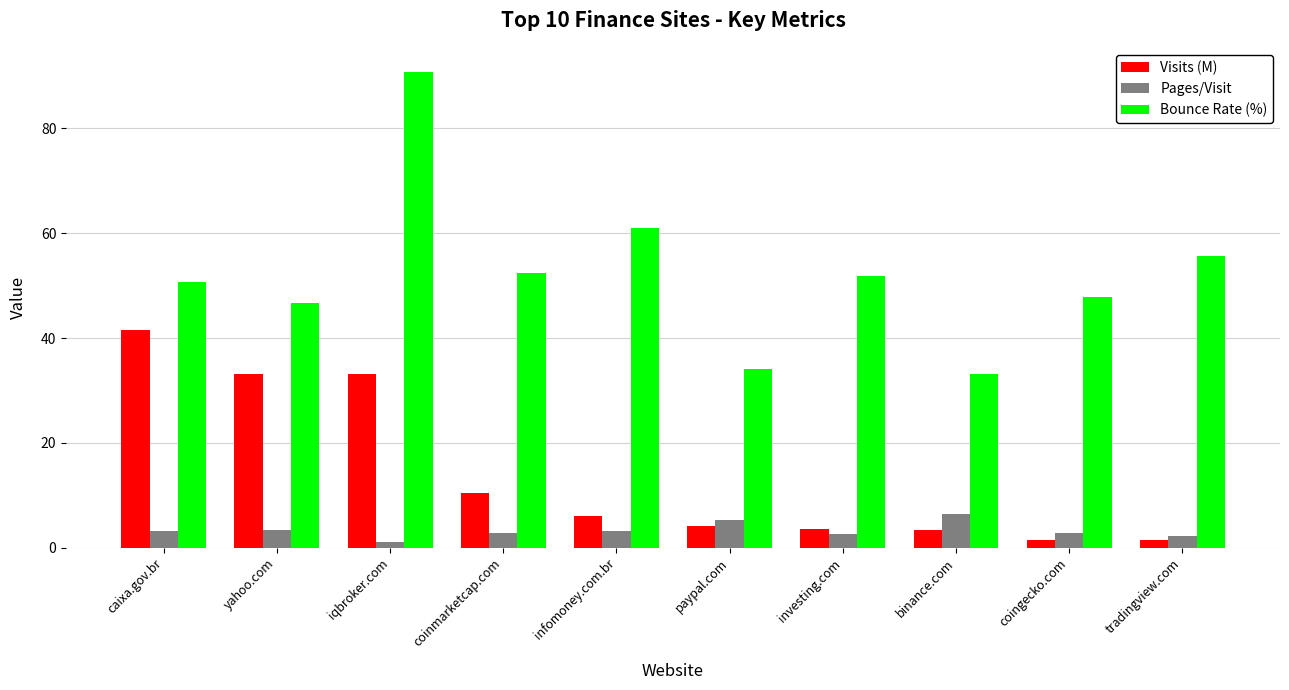

Read the Visits (M) value at paypal.com.

4.1